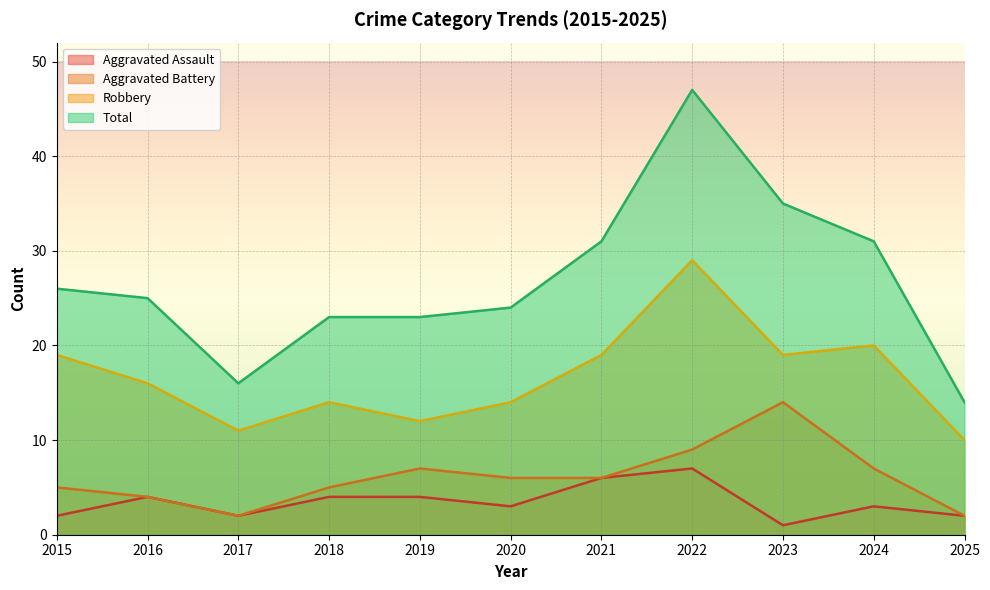

What is the difference between the Aggravated Assault values at 2018 and 2024?

1